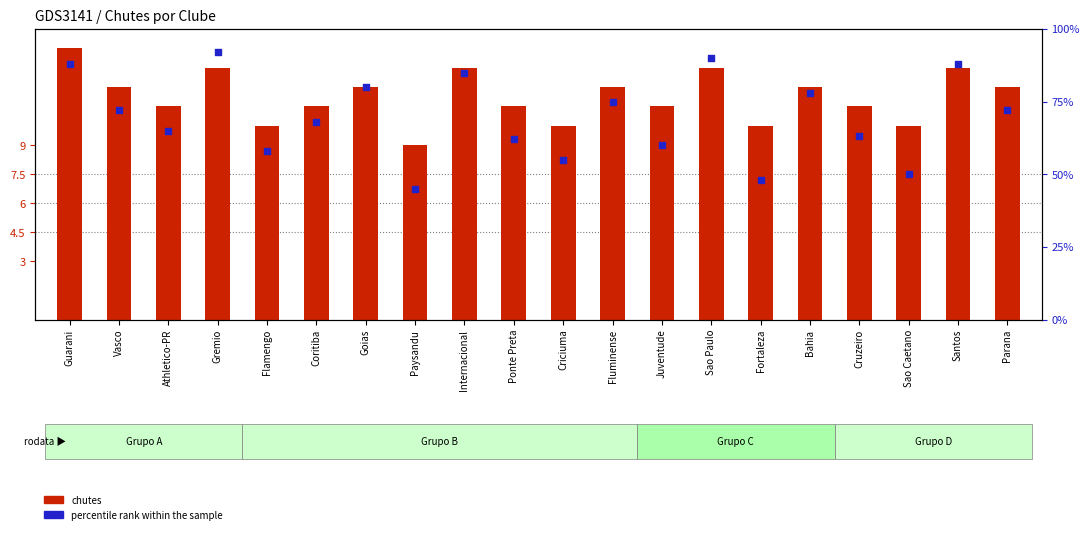

Which series has the largest Y range (max minus min)?

percentile rank within the sample